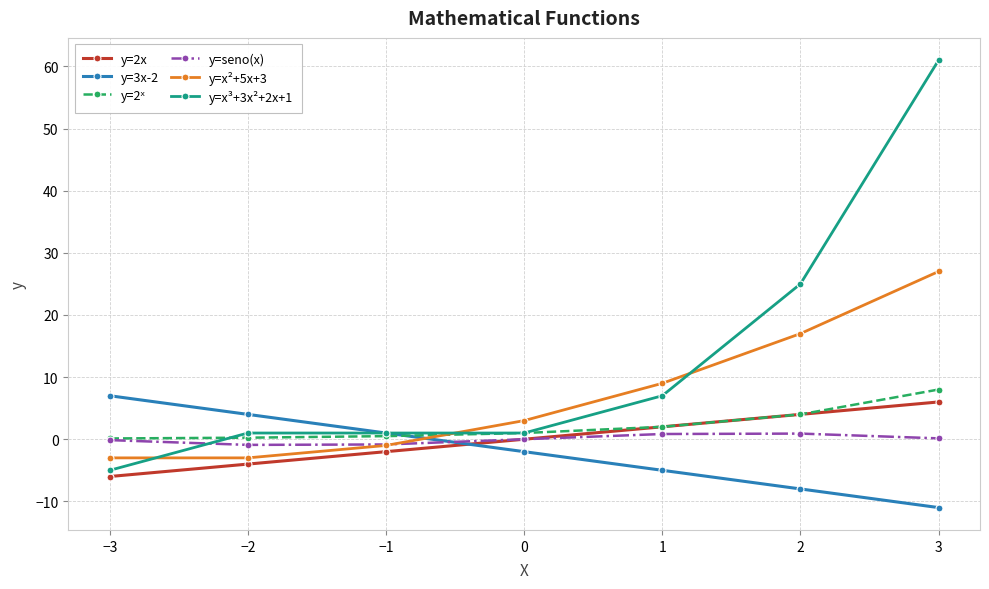

True or false: y=3x-2 has more than 2 interior local peaks.

False